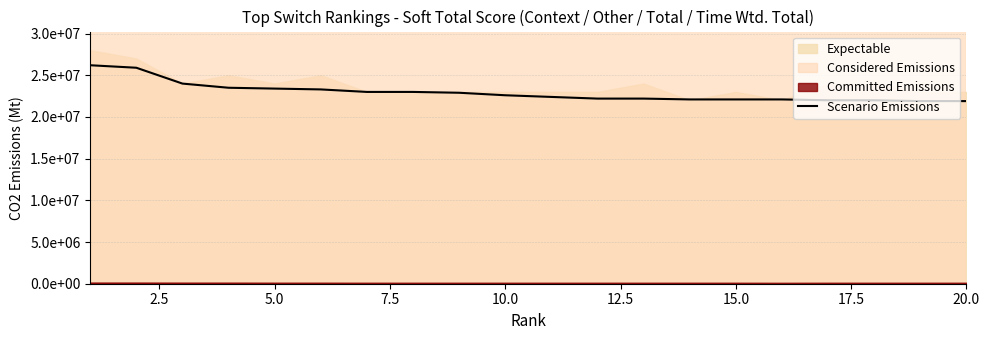

What is the value of the 9th point from the left?

22900000